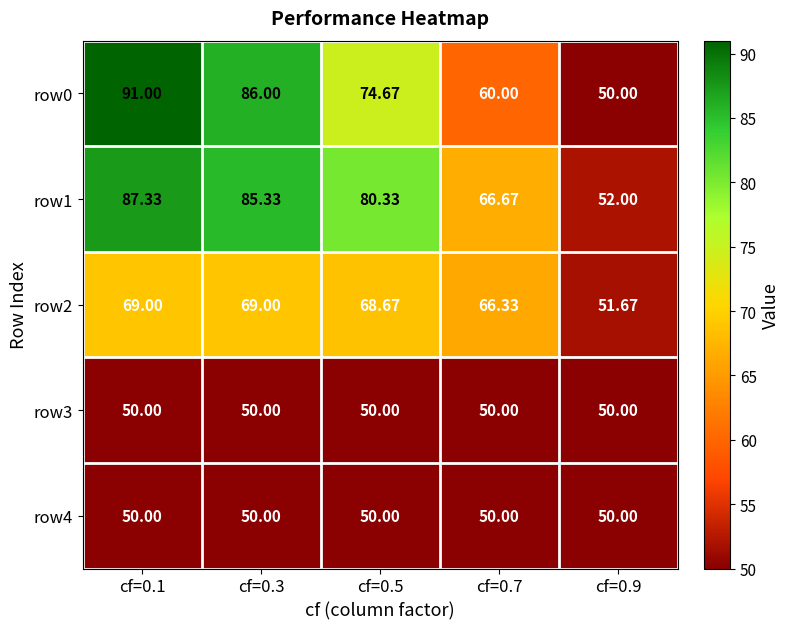

Is the value of row4 at cf=0.3 greater than the value of row0 at cf=0.3?

No